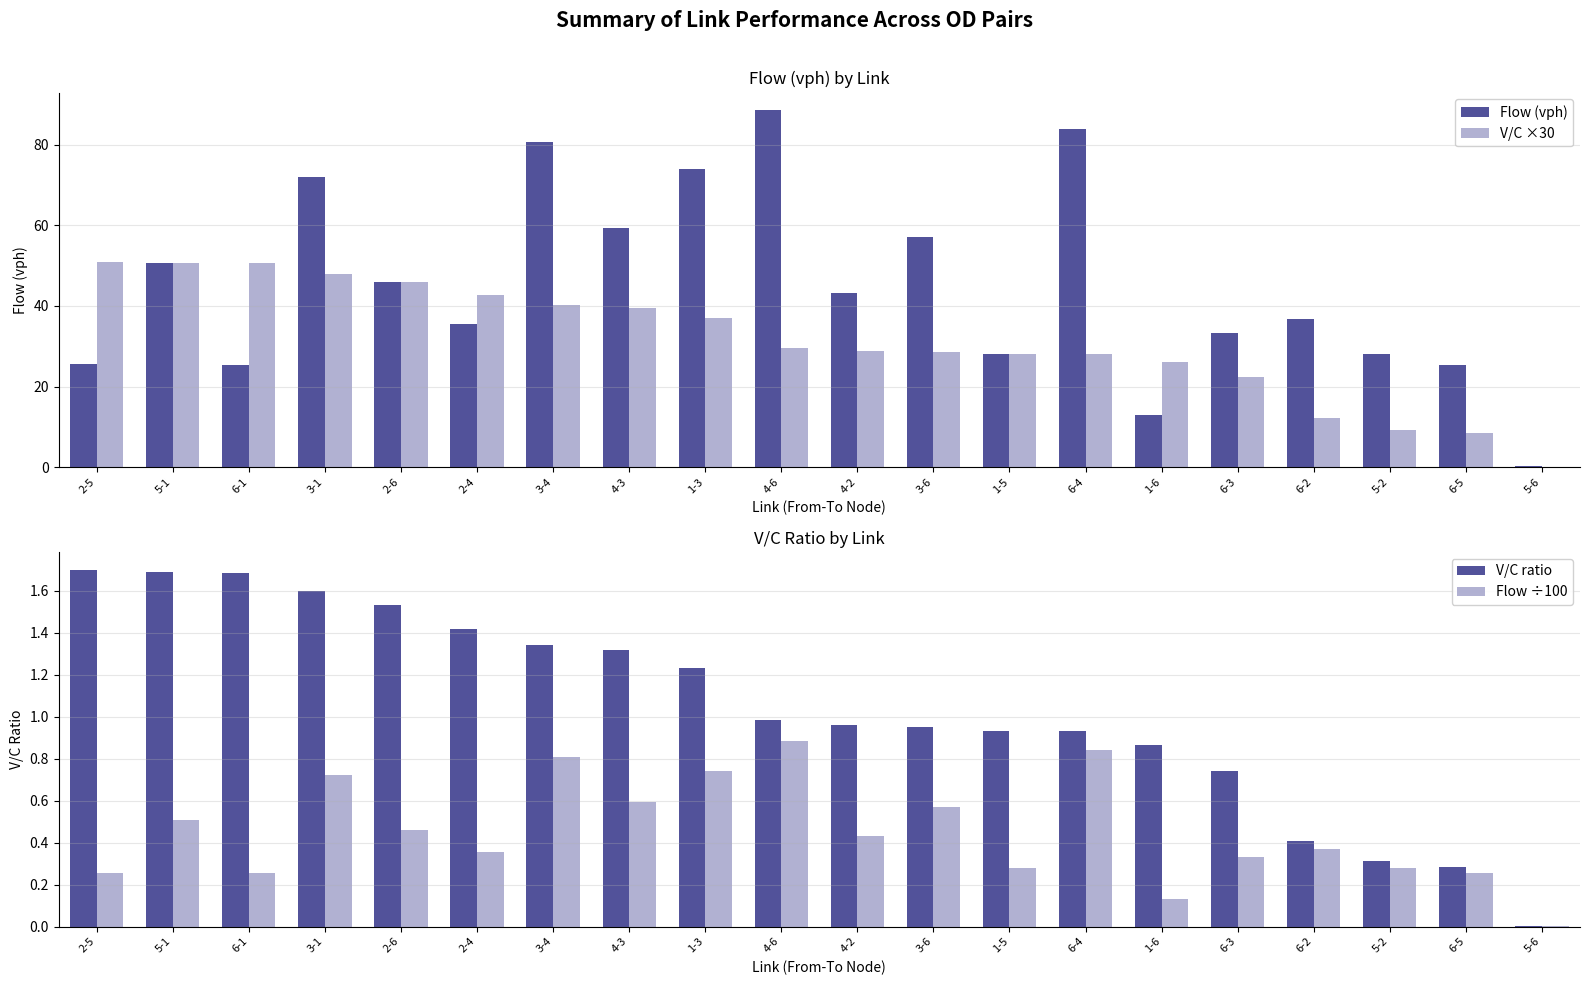

At which label does Flow ÷100 reach its peak?

4-6